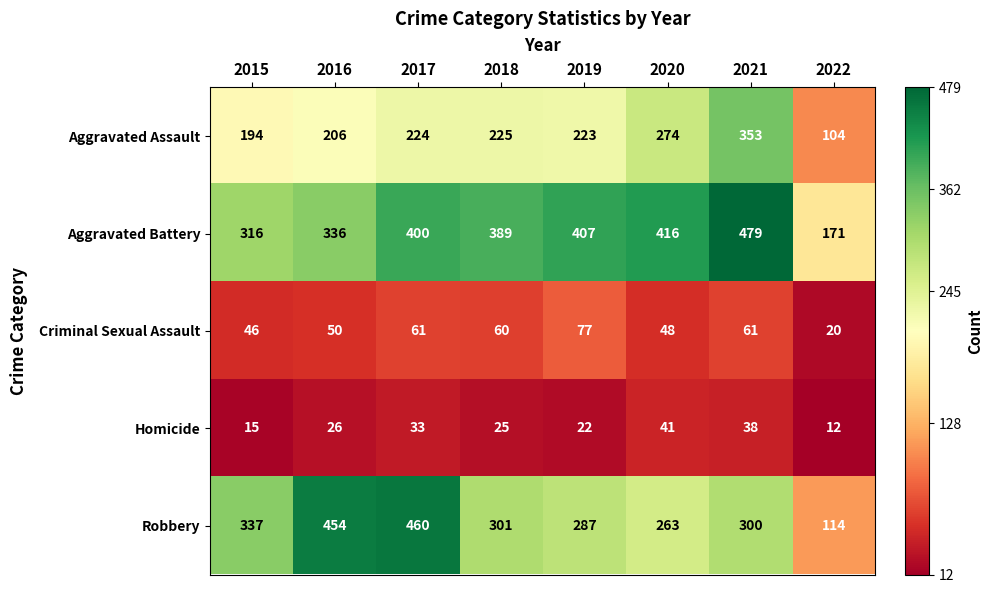

Between 2015 and 2022, which series saw the biggest shift?

Robbery